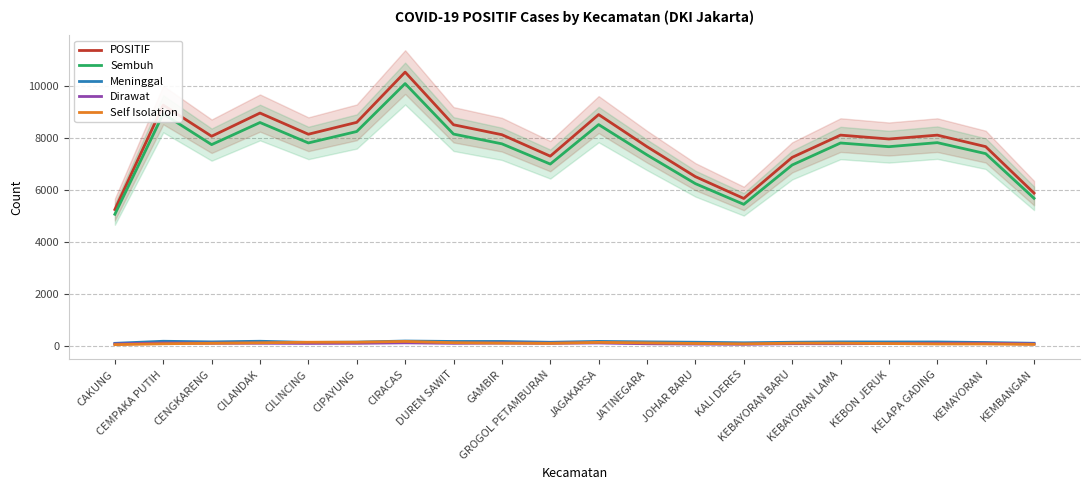

Is it true that Dirawat equals 84.3 at CILINCING?

True